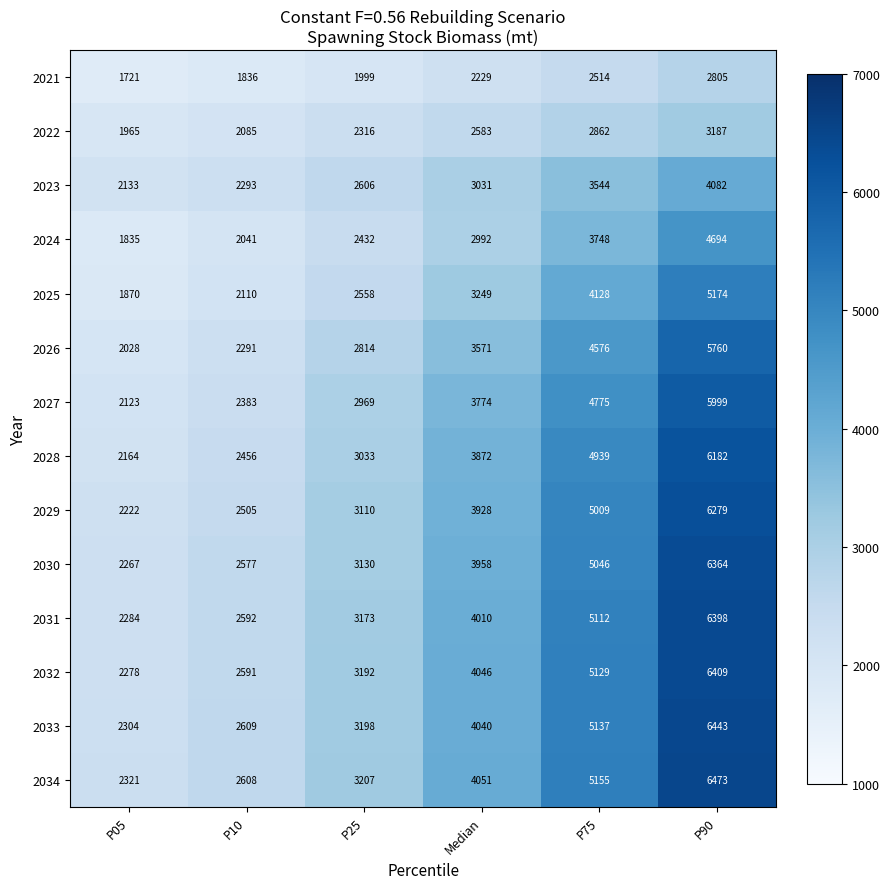

At which category does the chart reach its minimum across all series?

P05